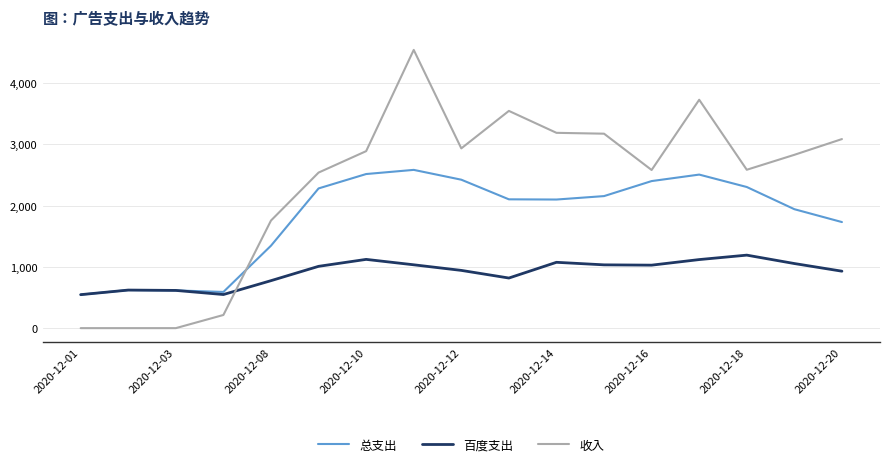

Which series has the widest spread of values?

收入